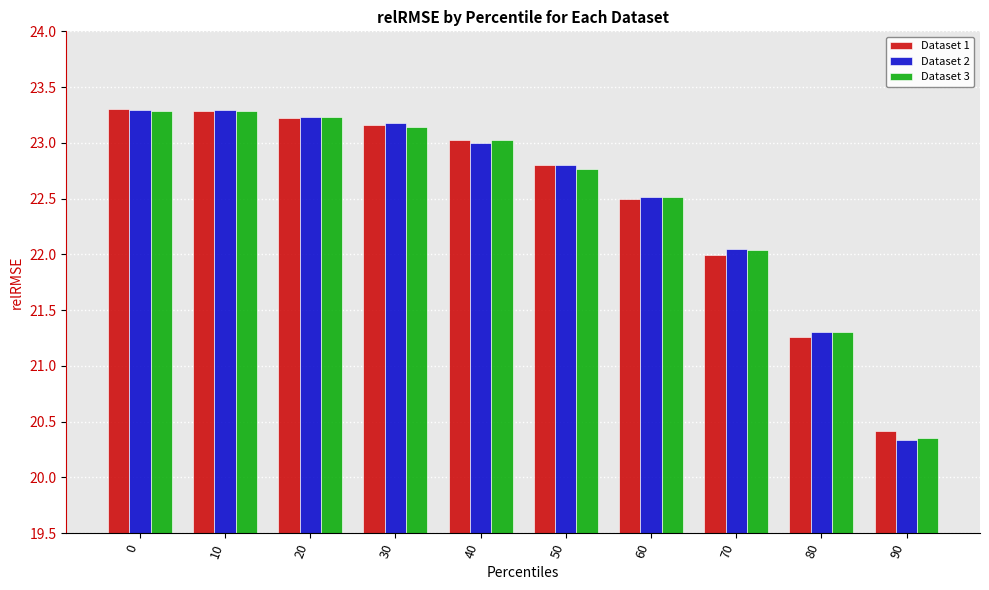

Which series has the largest range (max minus min)?

Dataset 2